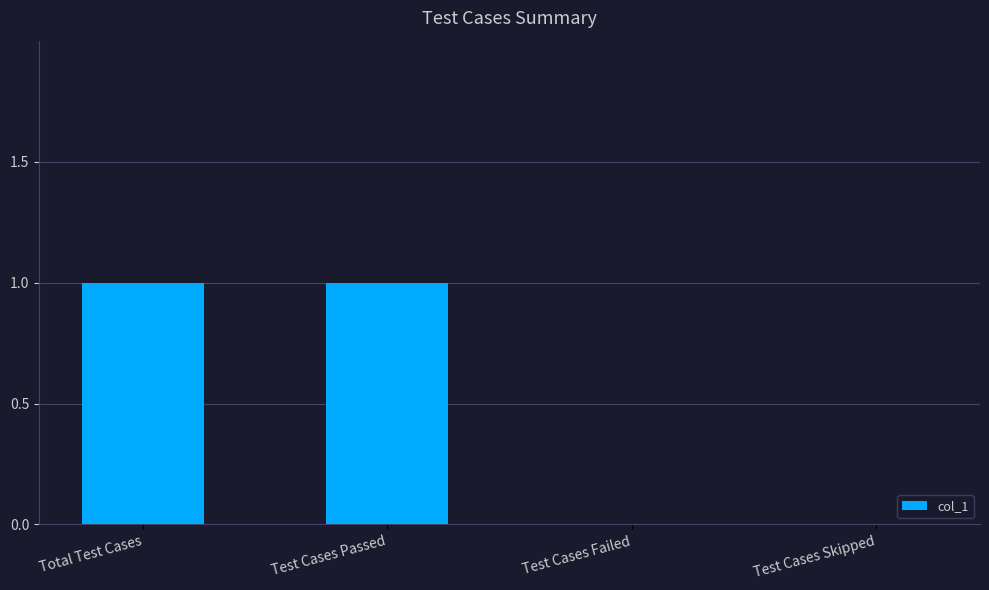

Between Test Cases Failed and Total Test Cases, which is larger?

Total Test Cases